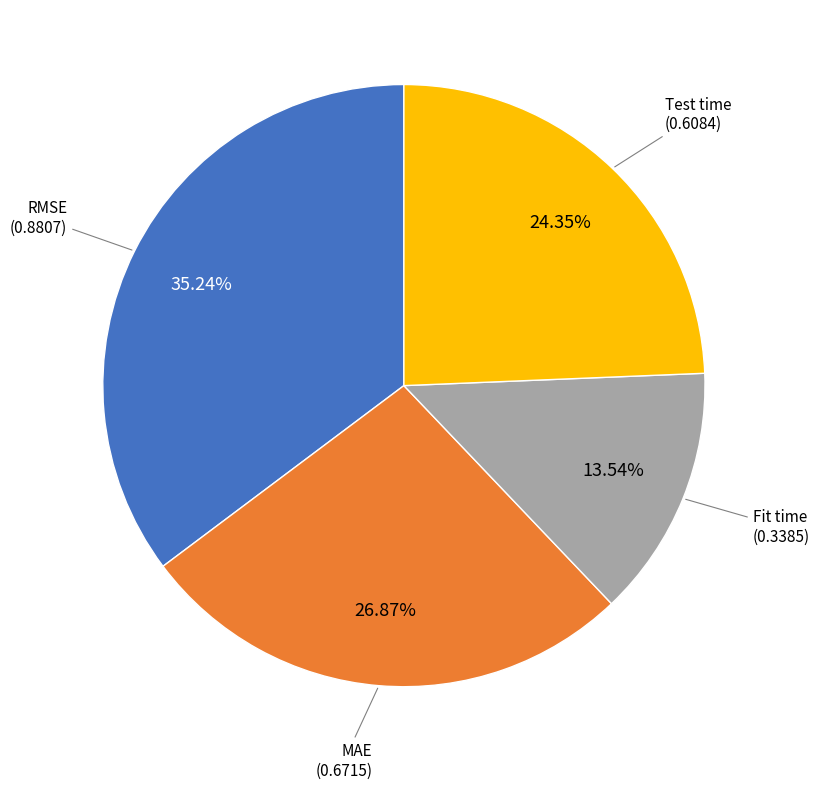

Count the number of slices in the pie.

4